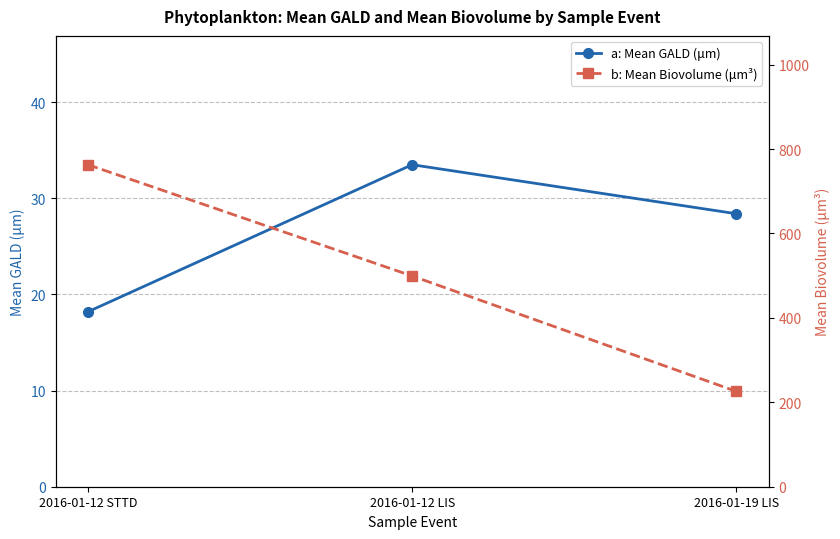

Which has a higher value, 2016-01-12 LIS or 2016-01-12 STTD?

2016-01-12 LIS